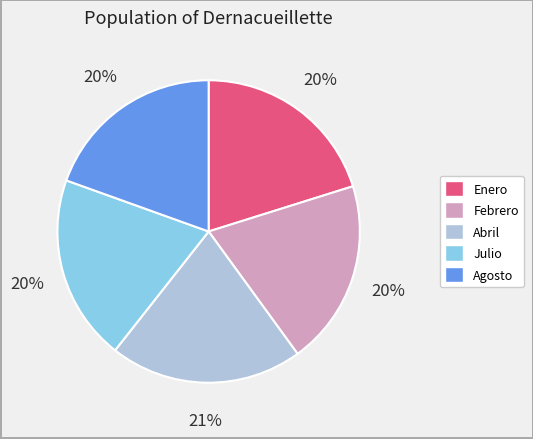

Is it true that Julio is 20% of the pie?

True